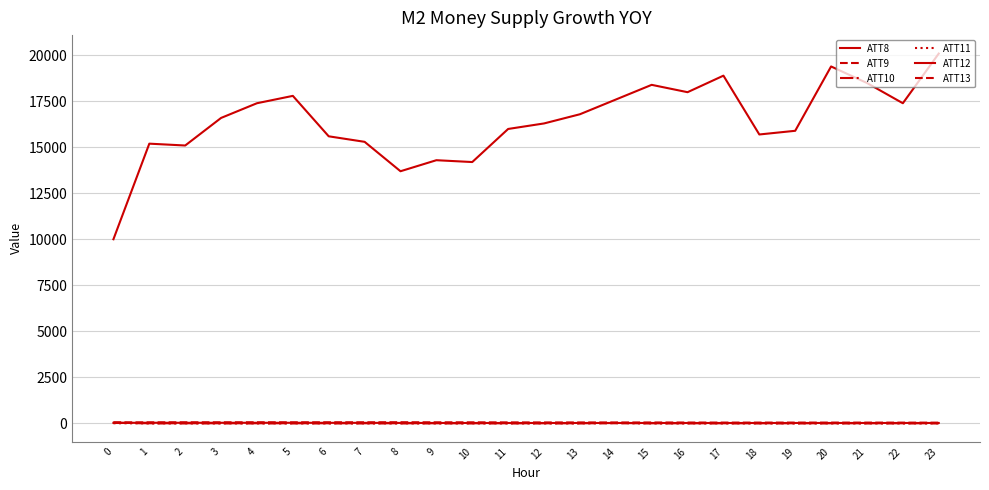

Does the chart have visible grid lines?

Yes